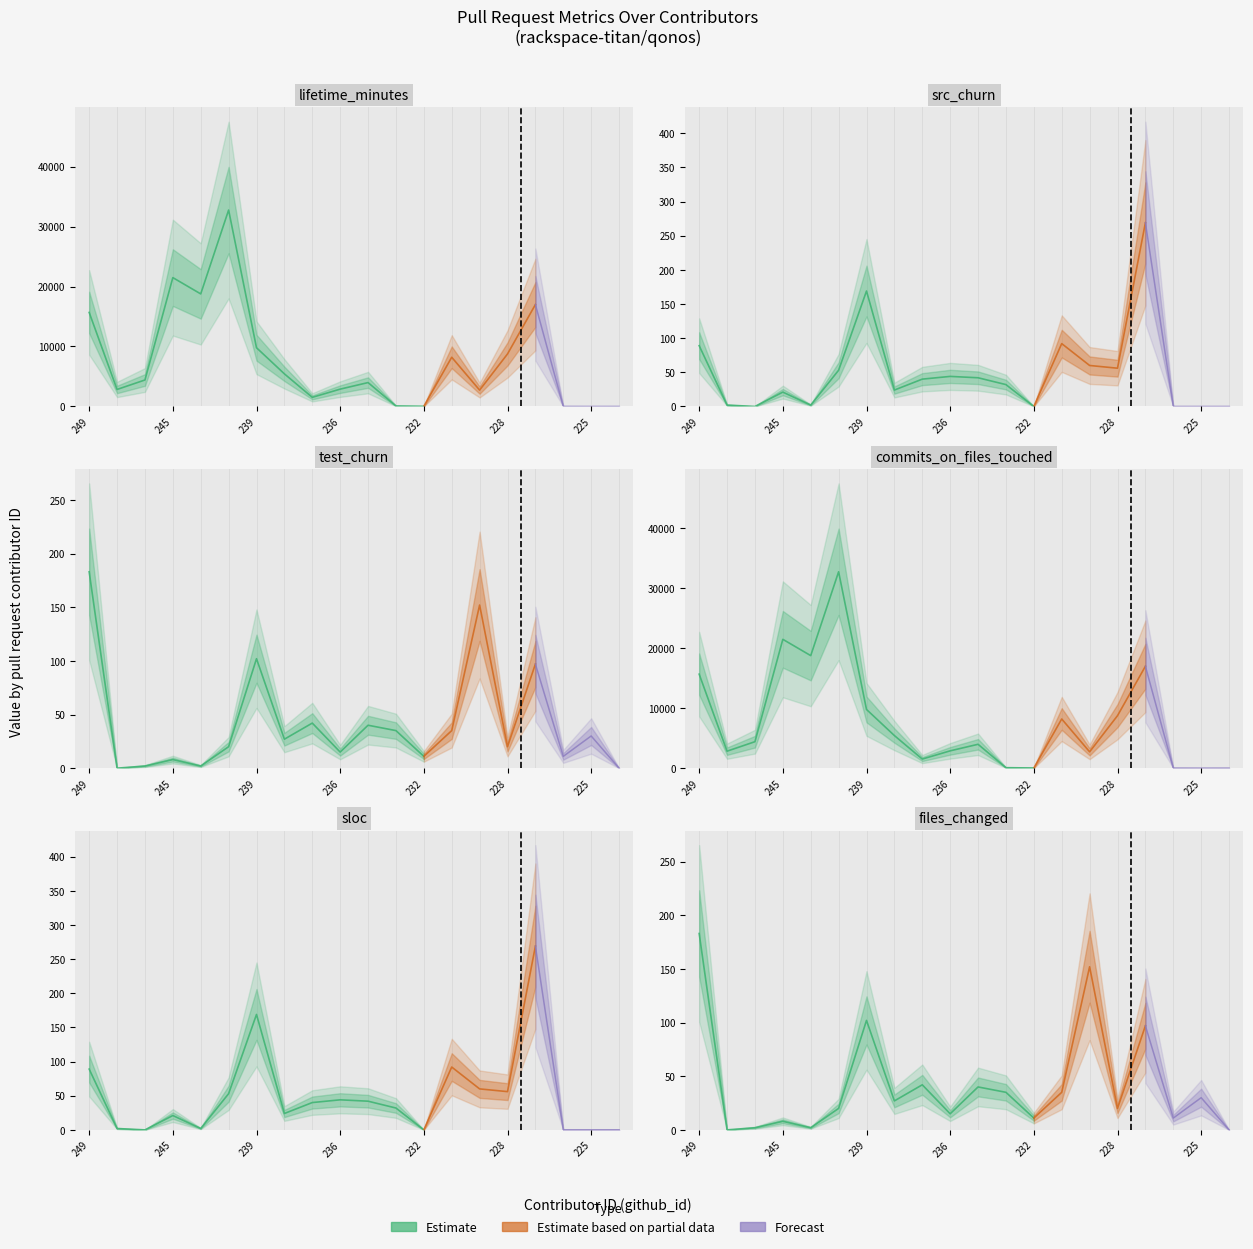

What is the difference between the highest and lowest values at 233?

50